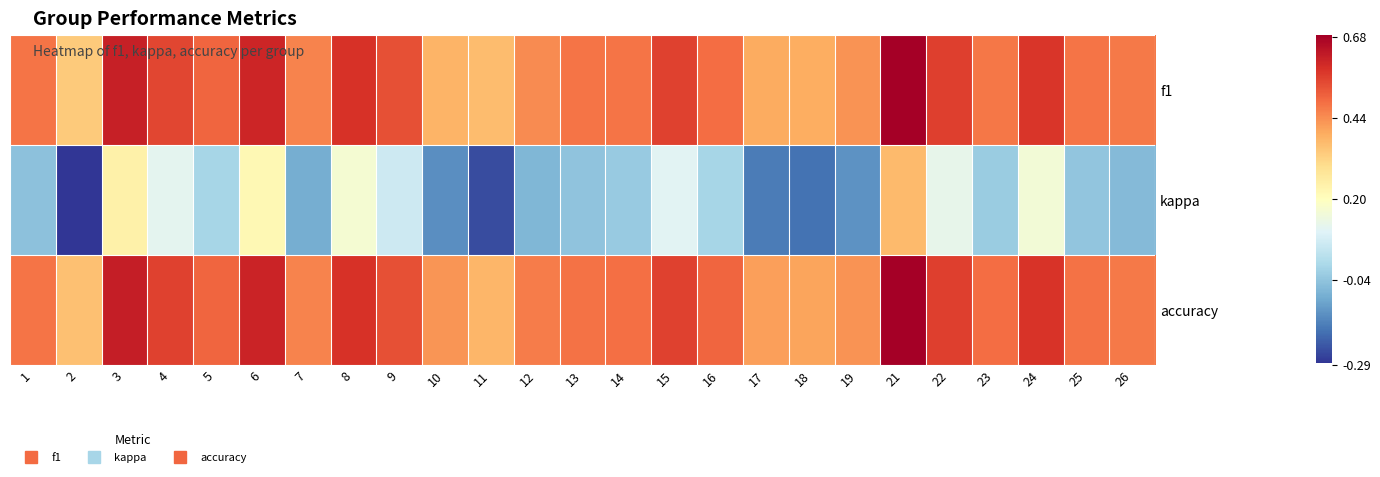

Which series has the widest spread of values?

kappa